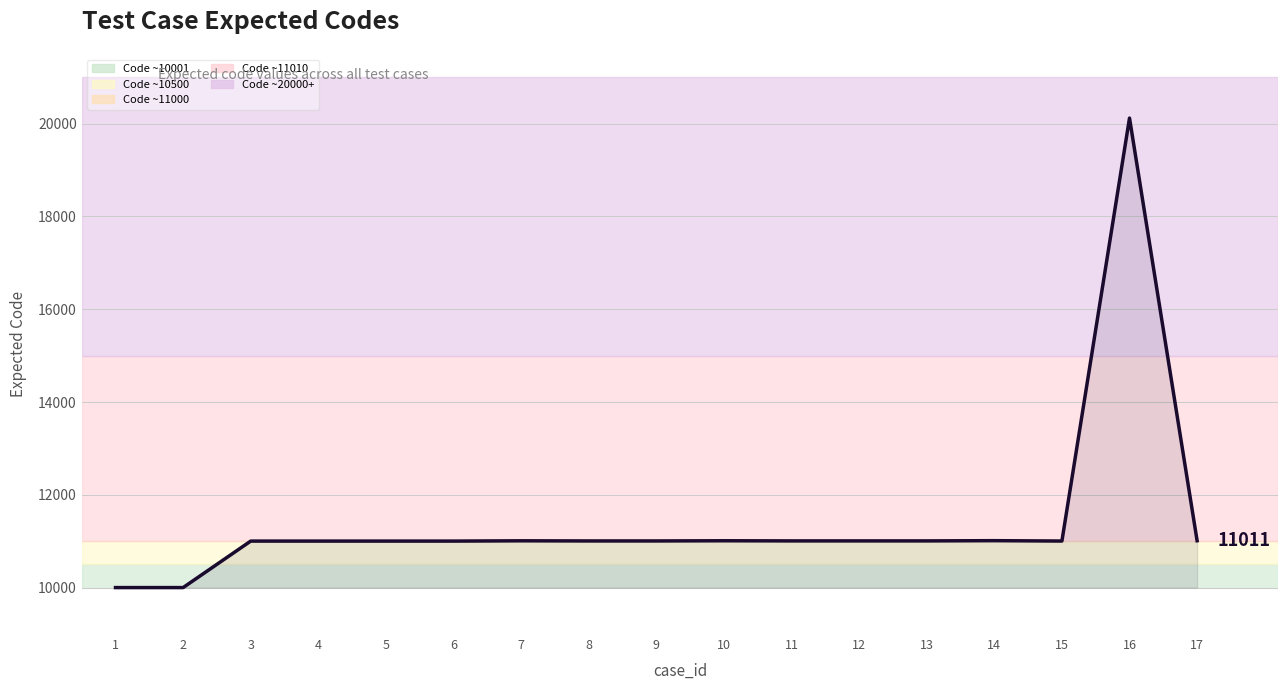

What is the minimum value shown in the chart?

10001